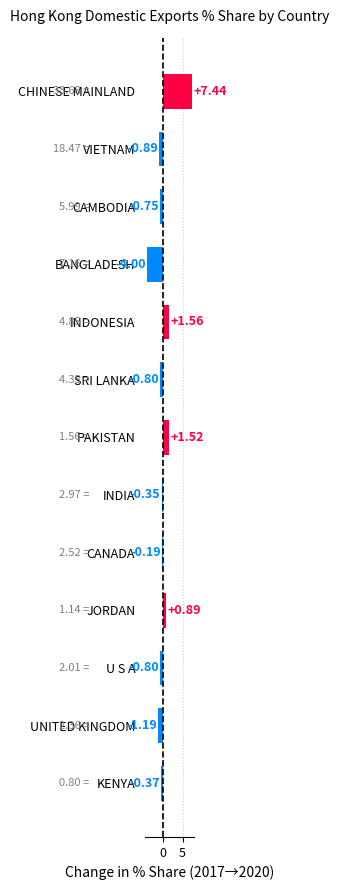

Does the chart contain any negative values?

Yes